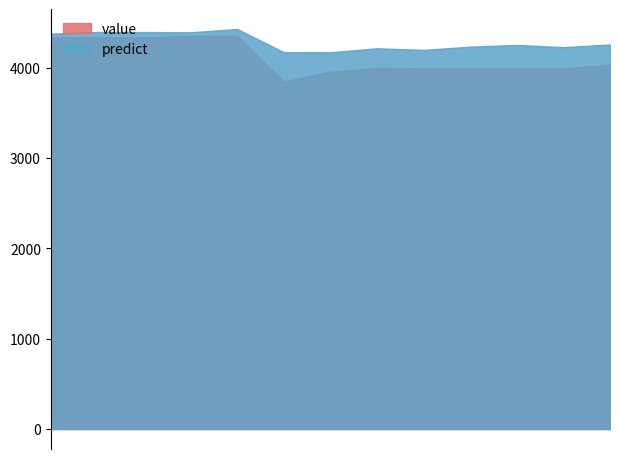

Reading left to right, transcribe all the data shown in this chart.

value: 4334.6	4334.6	4334.6	4351.6	4351.8	3847.0	3954.8	3996.5	3992.6	3992.6	3992.7	3992.8	4030.0
predict: 4376.5	4394.9	4394.2	4391.6	4427.8	4172.0	4170.4	4214.2	4196.3	4232.5	4251.2	4226.4	4256.7